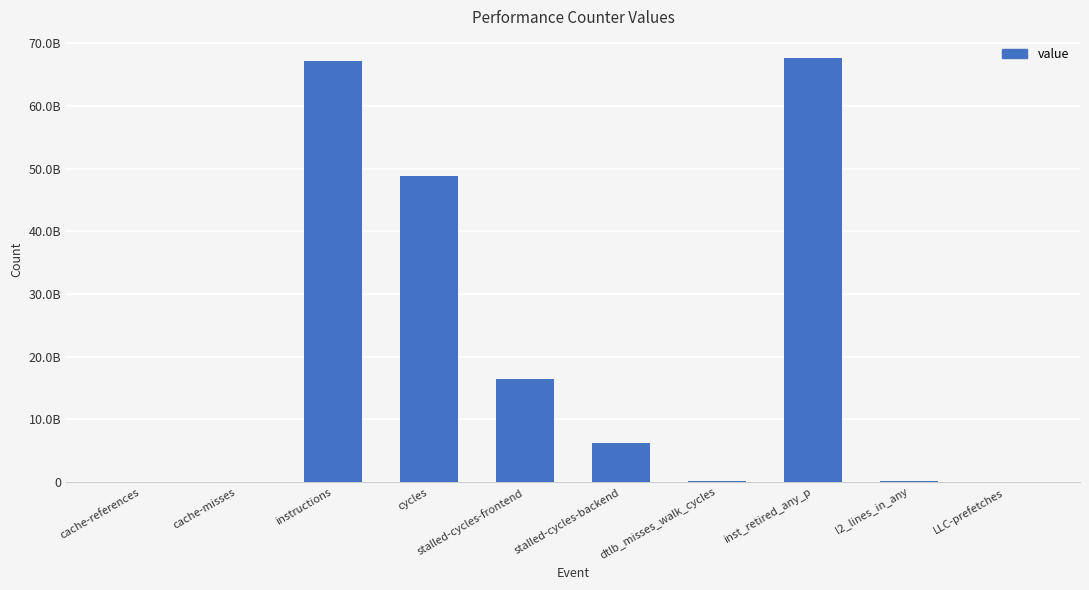

Between inst_retired_any_p and cache-references, which is larger?

inst_retired_any_p